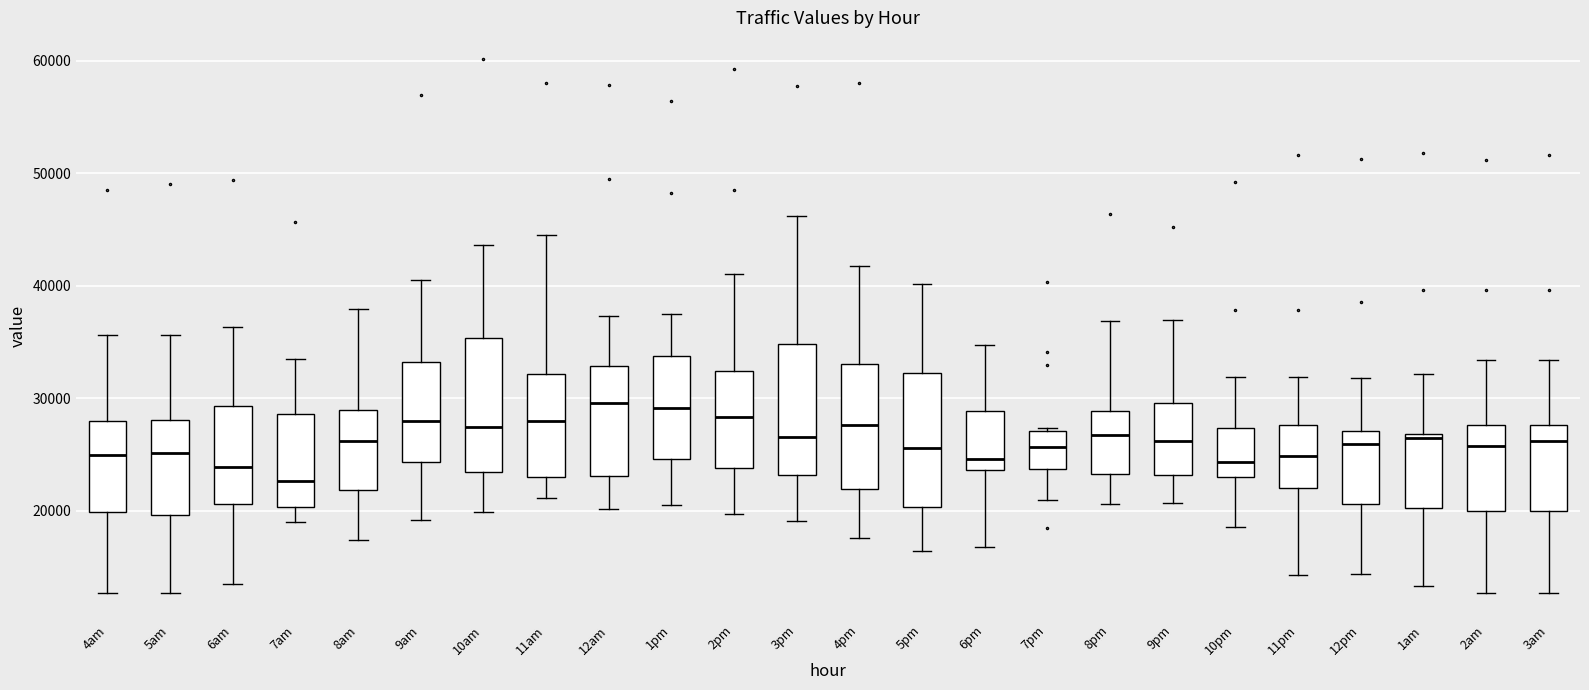

Reading left to right, transcribe this box plot: for each box, give where its median line is, the range the box spans, and where its two whiskers end, as read against the y-axis. The values are not printed on the chart, so give them approximately, as read against the axis.

4am: median 25000, box 20000 to 28000, whiskers 13000 to 36000
5am: median 25000, box 20000 to 28000, whiskers 13000 to 36000
6am: median 24000, box 21000 to 29000, whiskers 13000 to 36000
7am: median 23000, box 20000 to 29000, whiskers 19000 to 34000
8am: median 26000, box 22000 to 29000, whiskers 17000 to 38000
9am: median 28000, box 24000 to 33000, whiskers 19000 to 40000
10am: median 27000, box 23000 to 35000, whiskers 20000 to 44000
11am: median 28000, box 23000 to 32000, whiskers 21000 to 44000
12am: median 30000, box 23000 to 33000, whiskers 20000 to 37000
1pm: median 29000, box 25000 to 34000, whiskers 20000 to 38000
2pm: median 28000, box 24000 to 32000, whiskers 20000 to 41000
3pm: median 27000, box 23000 to 35000, whiskers 19000 to 46000
4pm: median 28000, box 22000 to 33000, whiskers 18000 to 42000
5pm: median 26000, box 20000 to 32000, whiskers 16000 to 40000
6pm: median 25000, box 24000 to 29000, whiskers 17000 to 35000
7pm: median 26000, box 24000 to 27000, whiskers 21000 to 27000
8pm: median 27000, box 23000 to 29000, whiskers 21000 to 37000
9pm: median 26000, box 23000 to 30000, whiskers 21000 to 37000
10pm: median 24000, box 23000 to 27000, whiskers 19000 to 32000
11pm: median 25000, box 22000 to 28000, whiskers 14000 to 32000
12pm: median 26000, box 21000 to 27000, whiskers 14000 to 32000
1am: median 26000, box 20000 to 27000, whiskers 13000 to 32000
2am: median 26000, box 20000 to 28000, whiskers 13000 to 33000
3am: median 26000, box 20000 to 28000, whiskers 13000 to 33000